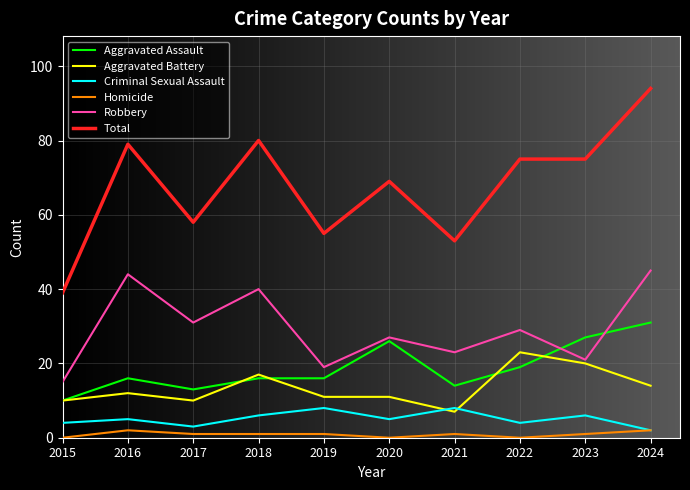

Which series has the widest spread of values?

Total